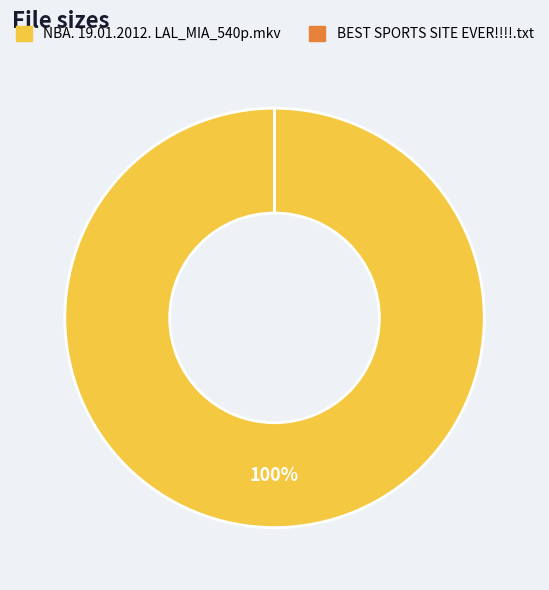

Is there any slice that represents more than half of the pie?

Yes